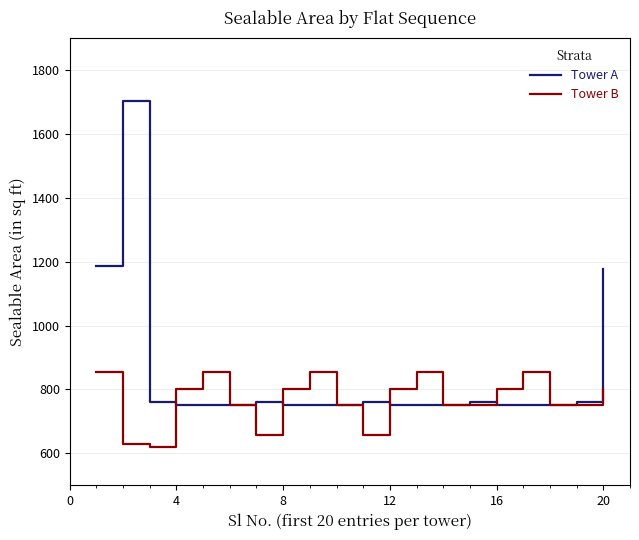

Rank the series by their average value, from lowest to highest.

Tower B, Tower A